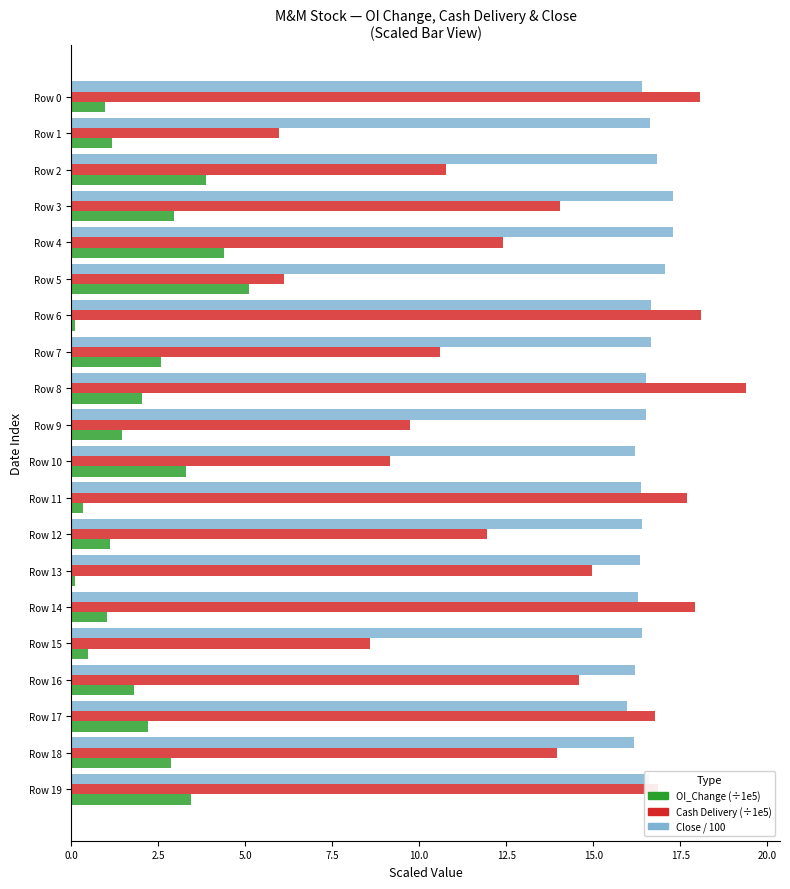

Which label corresponds to the largest value in the chart?

Row 8